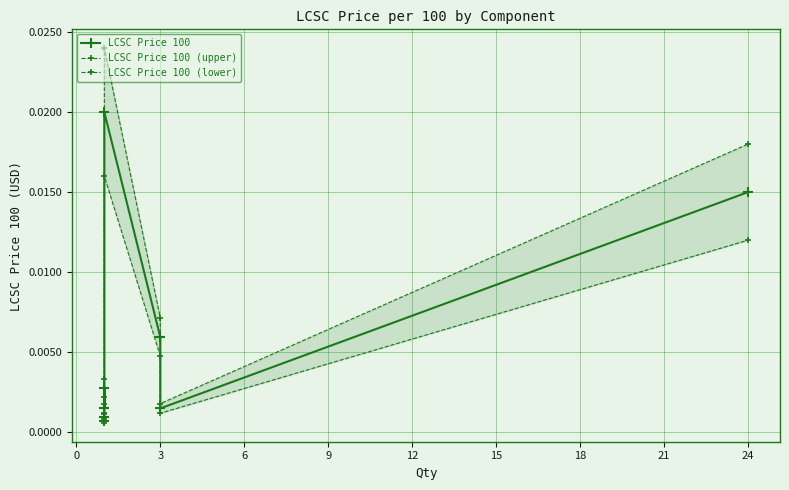

True or false: LCSC Price 100 (upper) has a value of 0.0 at 0.

False